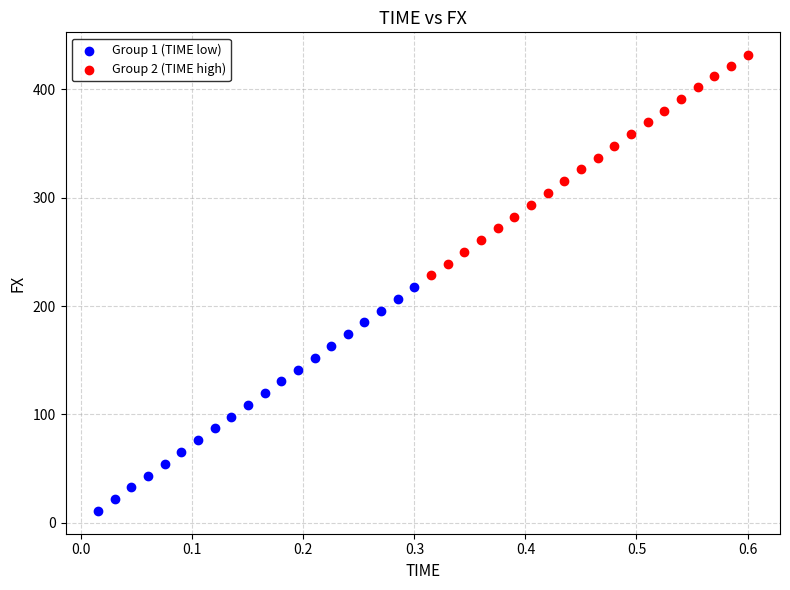

Which series reaches the minimum Y coordinate?

Group 1 (TIME low)